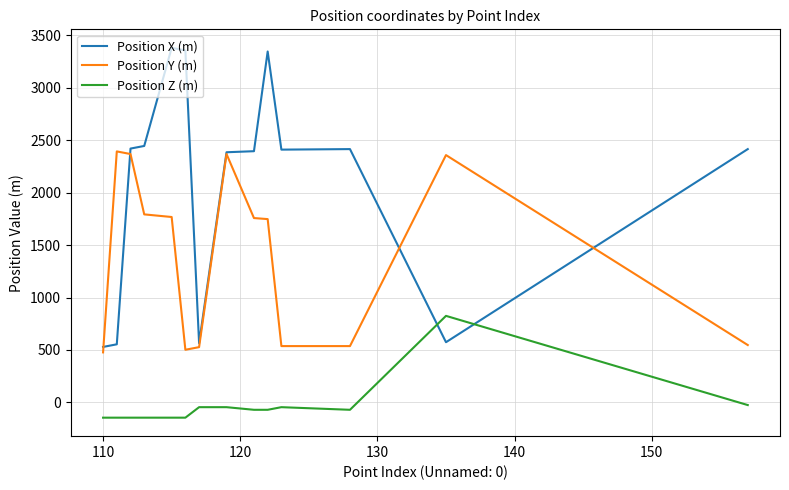

Which series has the largest total across all categories?

Position X (m)